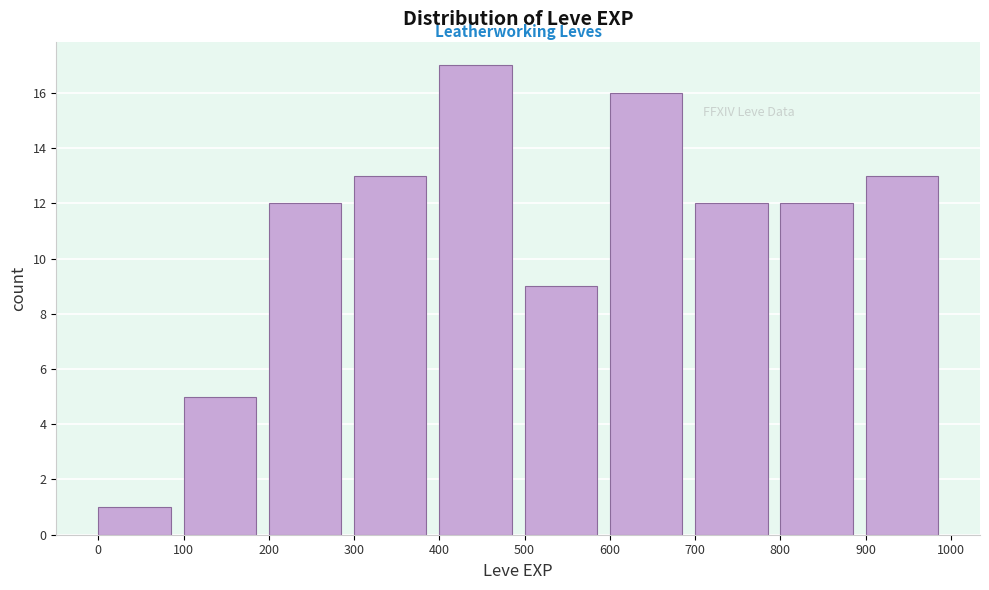

How tall is the bar that spans 500 to 600 on the x-axis? The values are not printed on the chart, so give them approximately, as read against the axis.

9